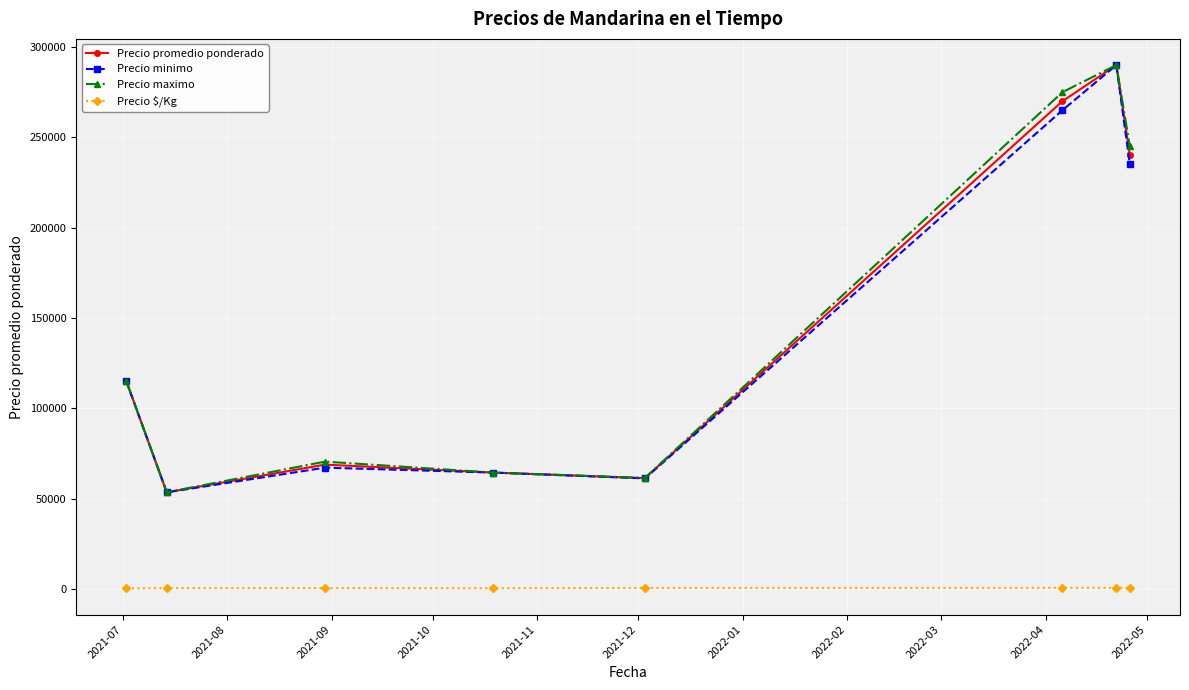

What is the sum of all Precio maximo values?

1174748.0